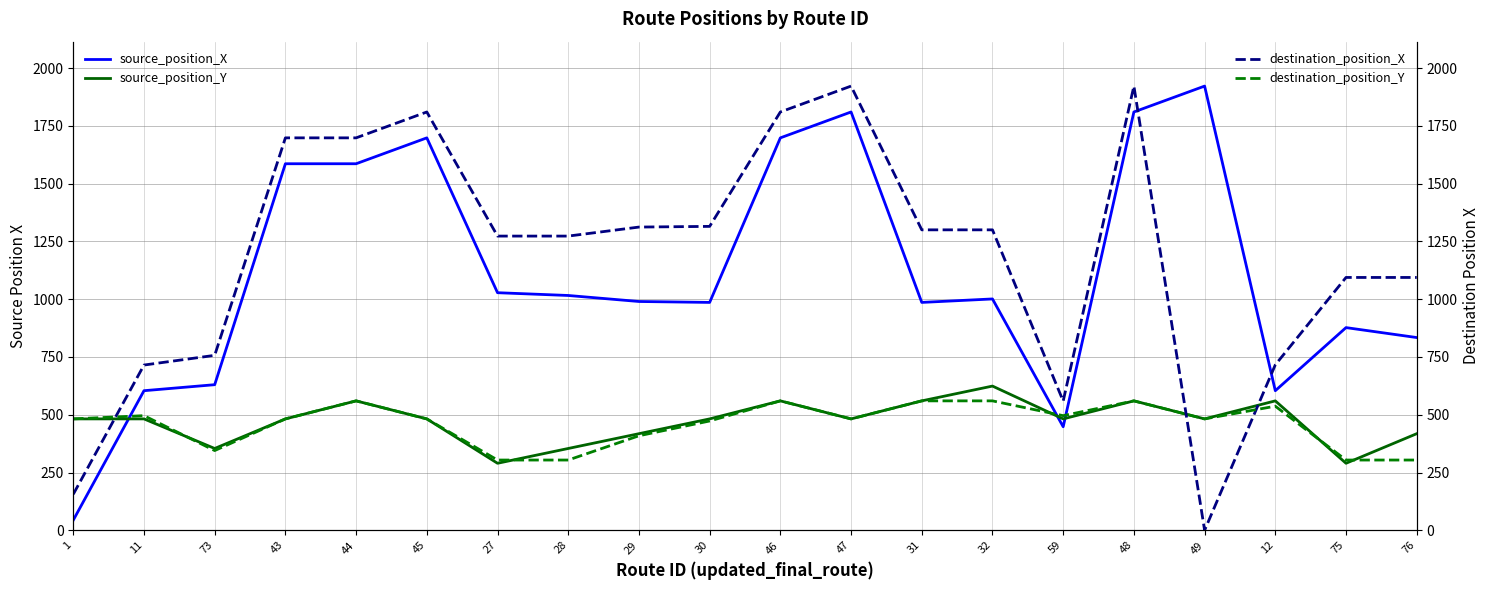

At which category is the sum across all series the highest?

48